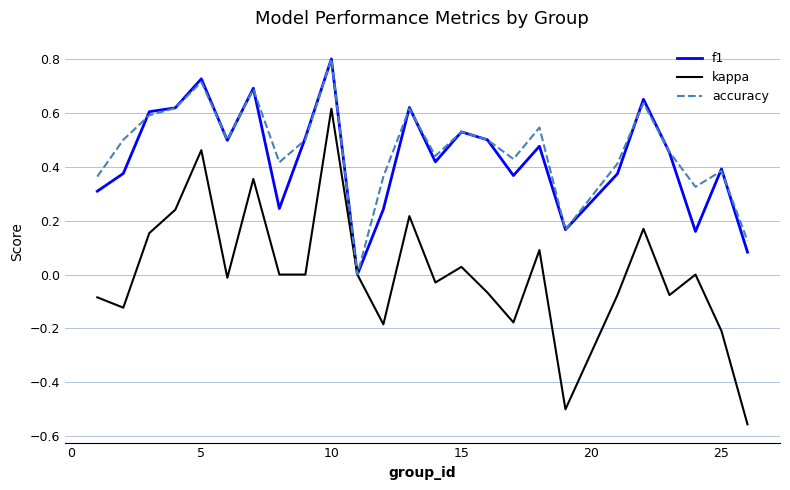

Which series has the widest spread of values?

kappa